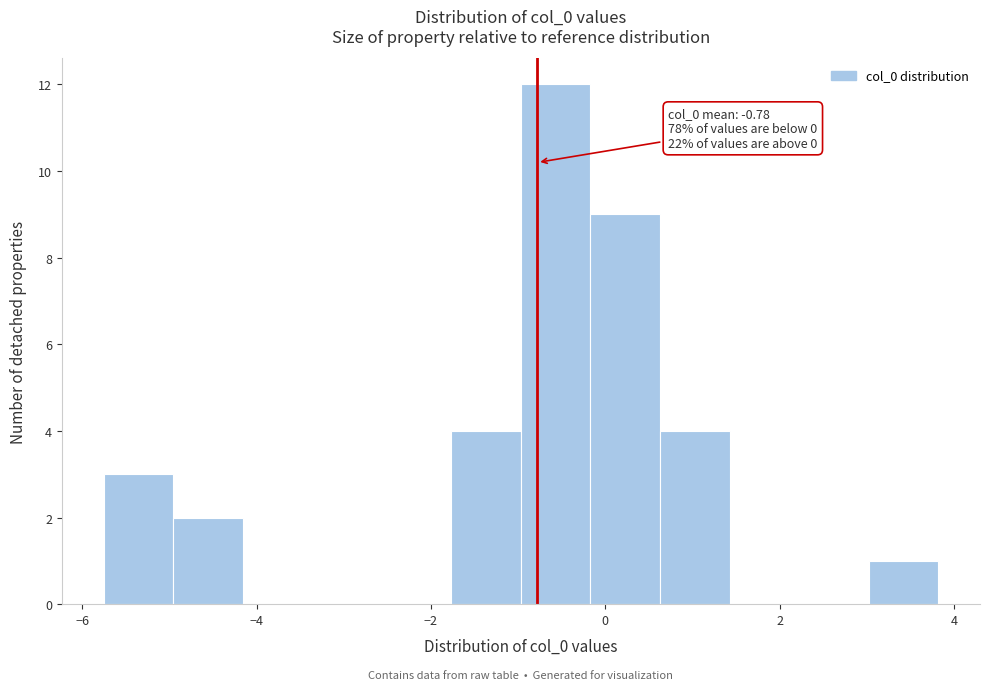

Around what value on the x-axis is the tallest bar? Give the approximate position of its centre, as read against the axis.

-0.6